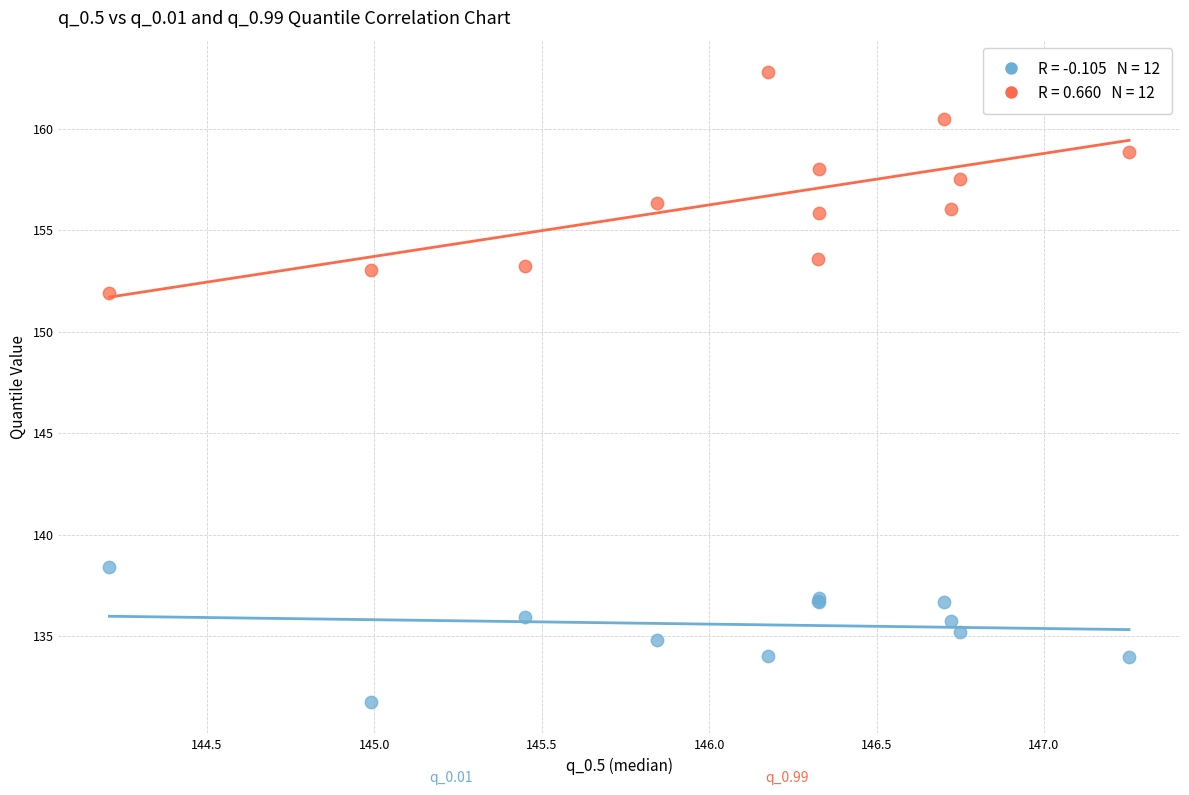

Across all series, what Y value is closest to 147?

151.9